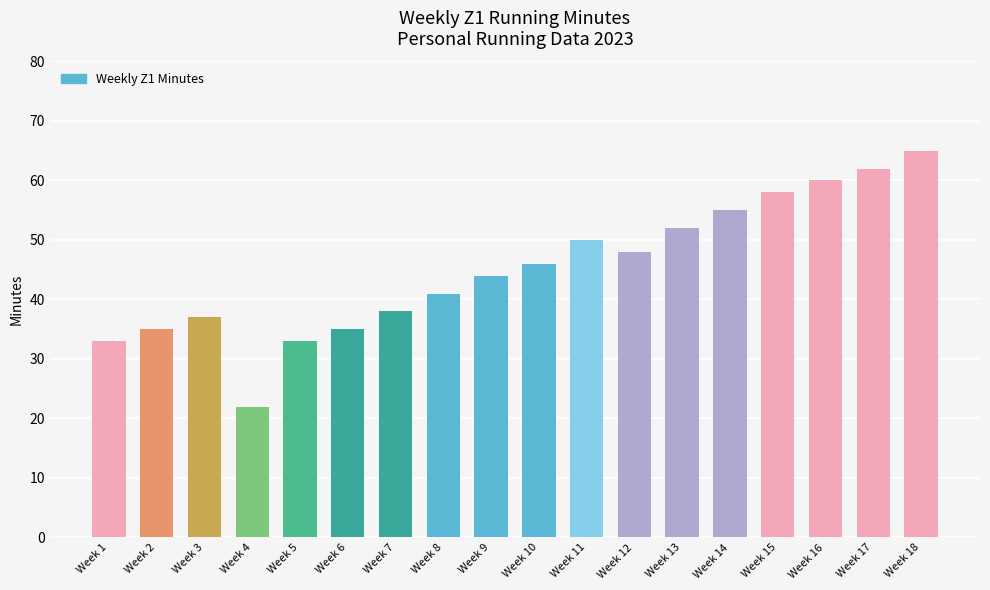

What is the sum of the values at Week 2 and Week 4?

57